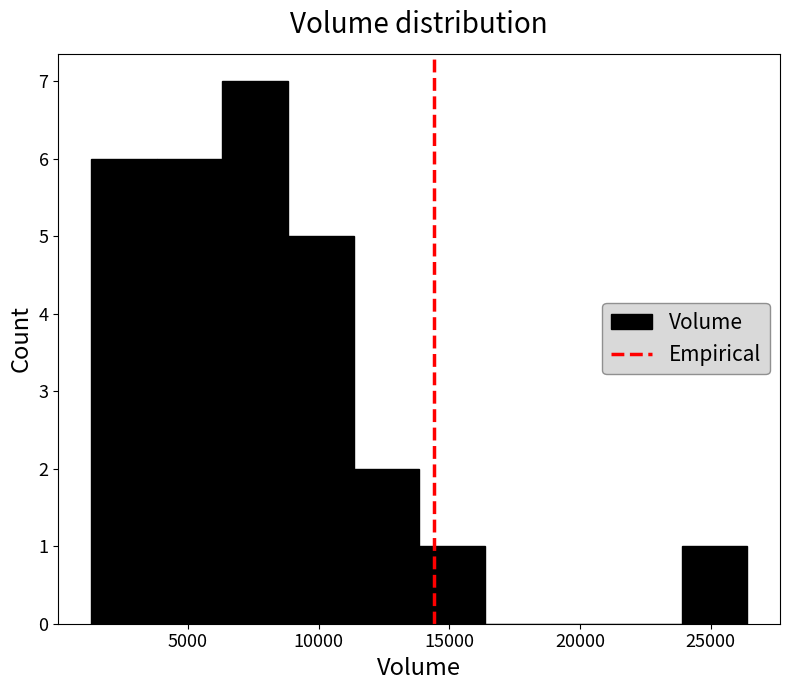

What is the height of the bar covering 11500 to 14000 on the x-axis? Neither the bar edges nor the heights are printed on the chart, so give them approximately, as read against the axes.

2